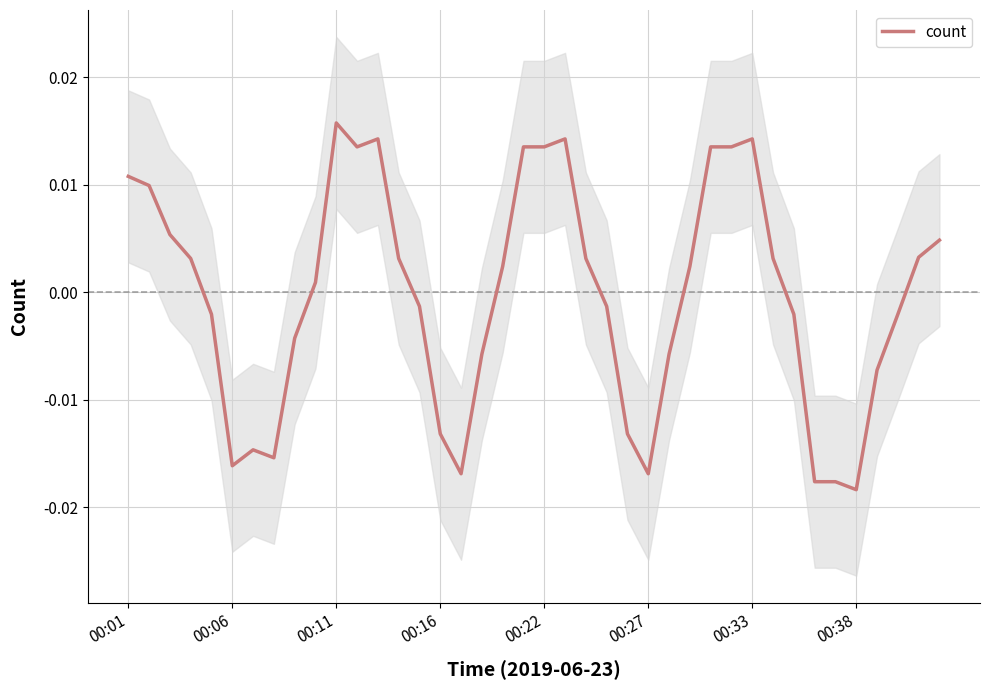

At which label does count first exceed 0?

00:01